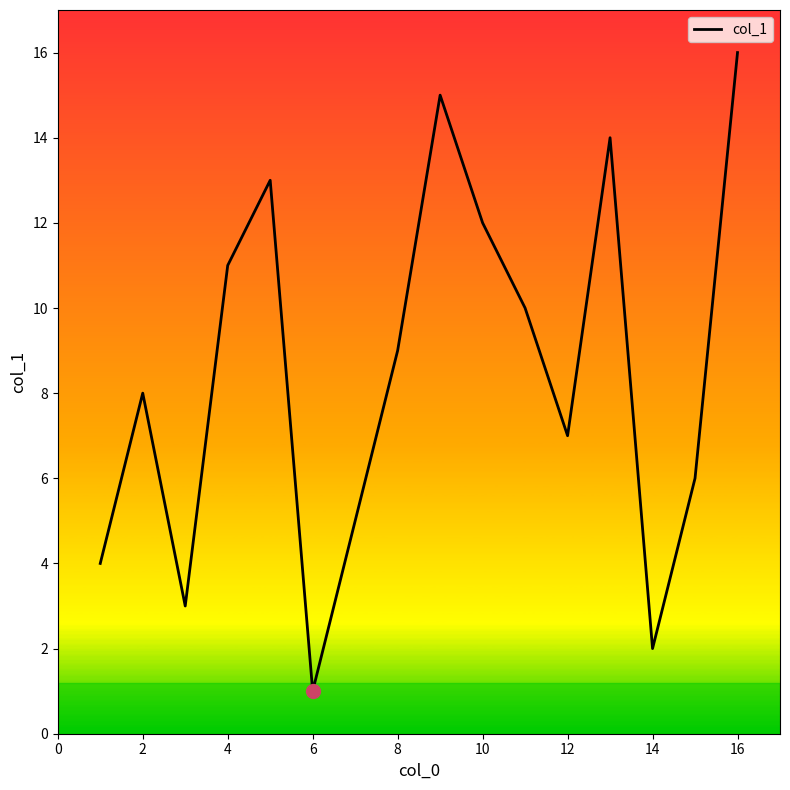

What is the maximum value shown in the chart?

16